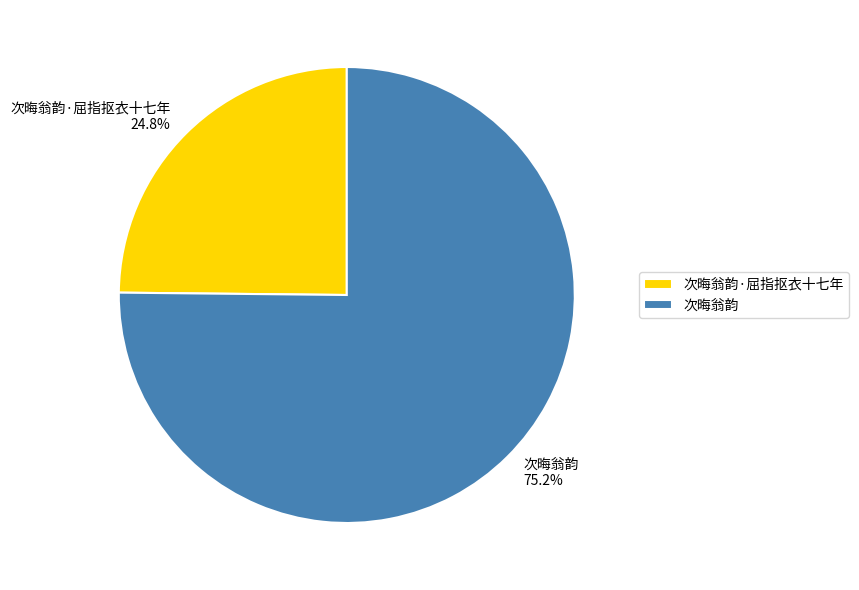

Which category has the smallest portion of the pie?

次晦翁韵·屈指抠衣十七年